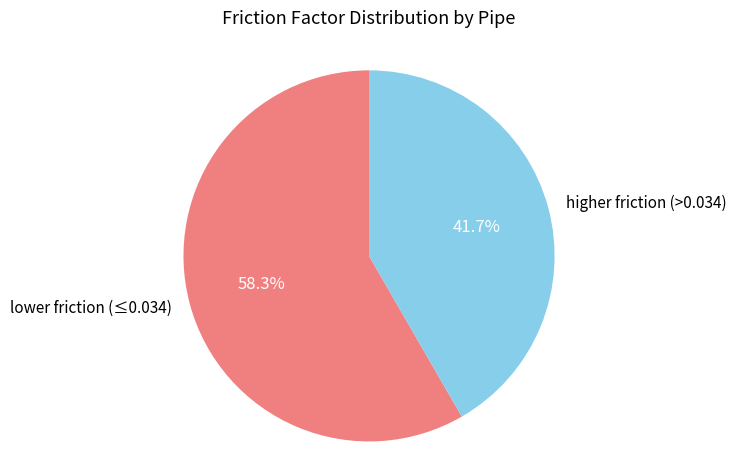

Do higher friction (>0.034) and lower friction (≤0.034) together represent more than half of the pie?

Yes